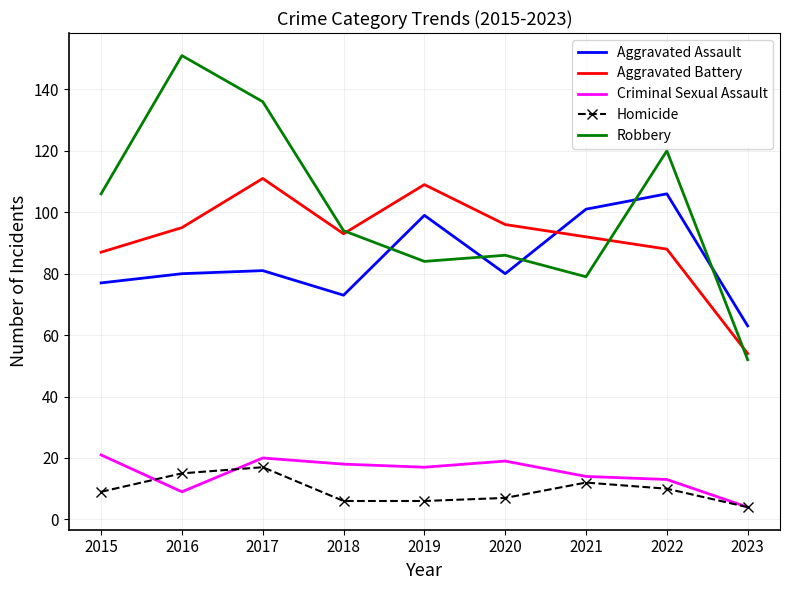

Reading left to right, what are all the values shown in this chart?

Aggravated Assault: 2015=77	2016=80	2017=81	2018=73	2019=99	2020=80	2021=101	2022=106	2023=63
Aggravated Battery: 2015=87	2016=95	2017=111	2018=93	2019=109	2020=96	2021=92	2022=88	2023=54
Criminal Sexual Assault: 2015=21	2016=9	2017=20	2018=18	2019=17	2020=19	2021=14	2022=13	2023=4
Homicide: 2015=9	2016=15	2017=17	2018=6	2019=6	2020=7	2021=12	2022=10	2023=4
Robbery: 2015=106	2016=151	2017=136	2018=94	2019=84	2020=86	2021=79	2022=120	2023=52